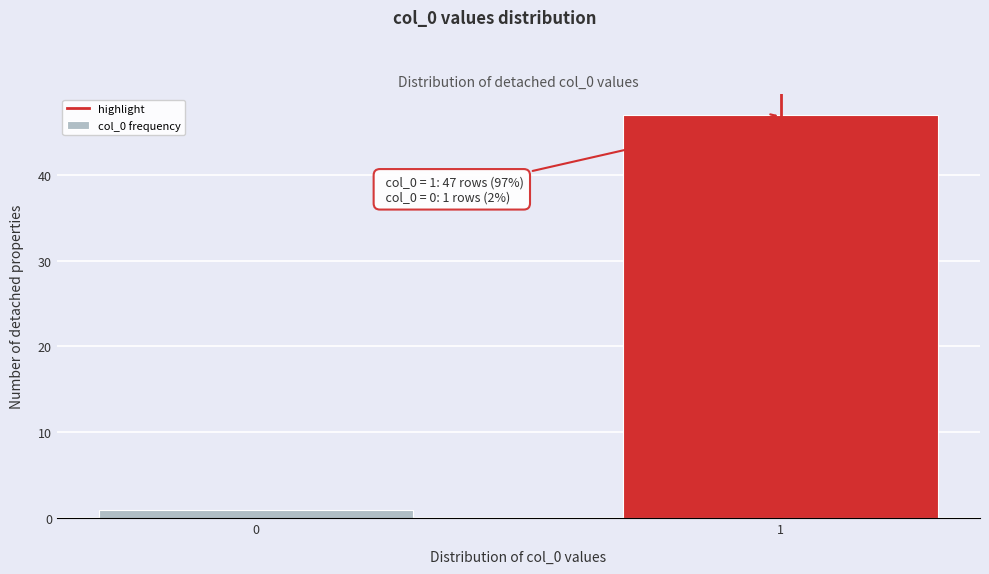

Reading left to right, transcribe all the data shown in this chart.

0=1	1=47